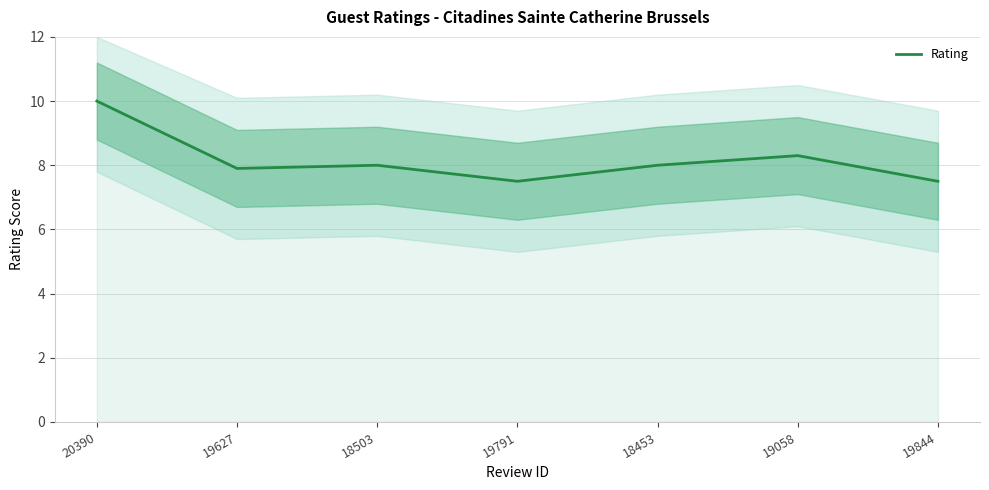

How many data points are above 8?

2